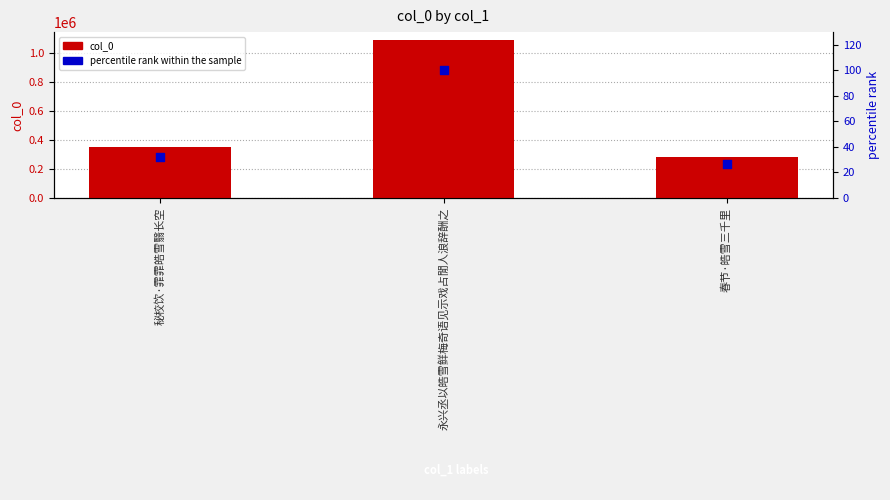

At how many categories does at least one series exceed 306957?

2